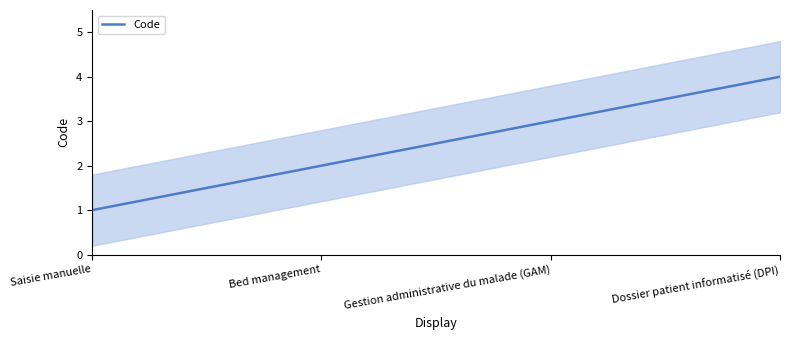

Is it true that the value at Gestion administrative du malade (GAM) is 1?

False